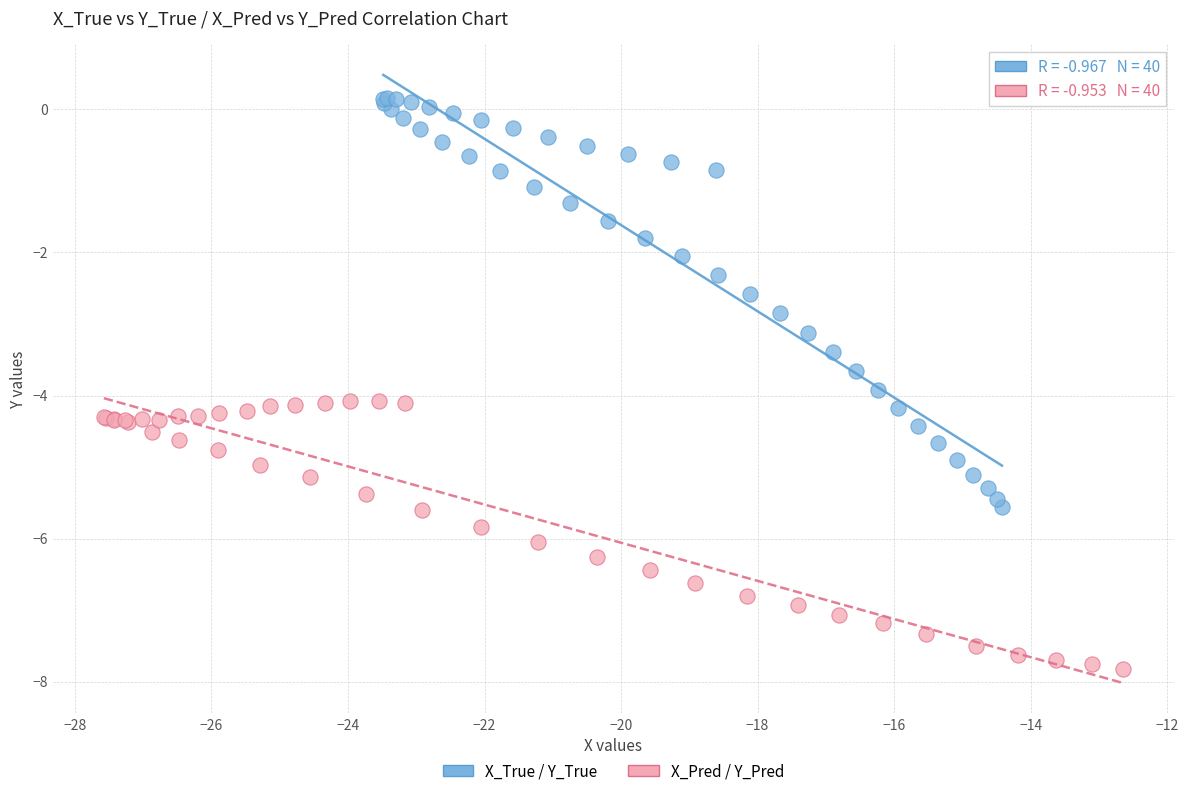

Which series has the largest Y range (max minus min)?

X_True / Y_True